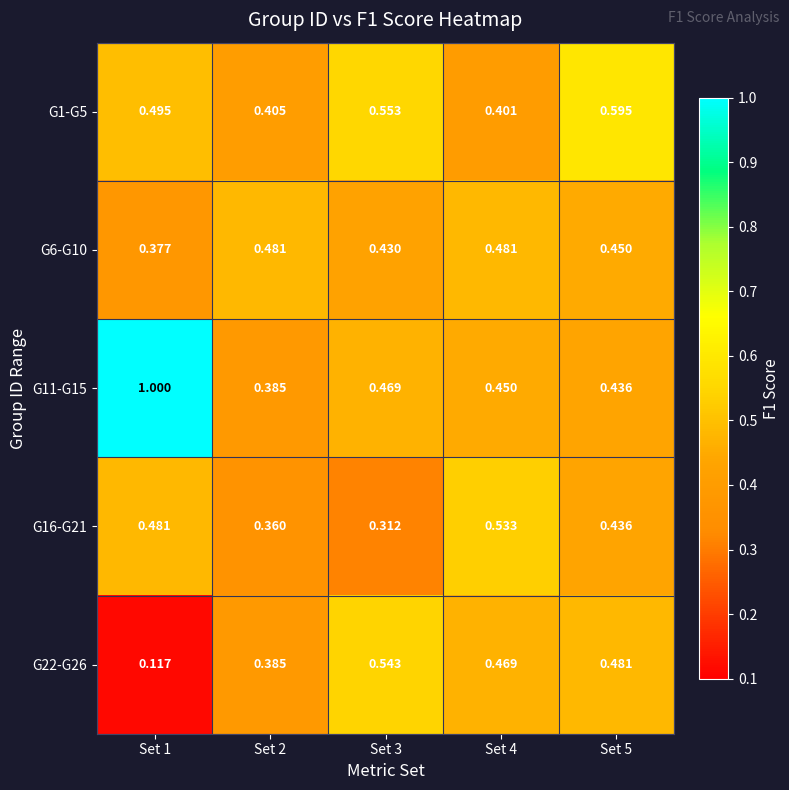

What is the total value across all series at Set 1?

2.5